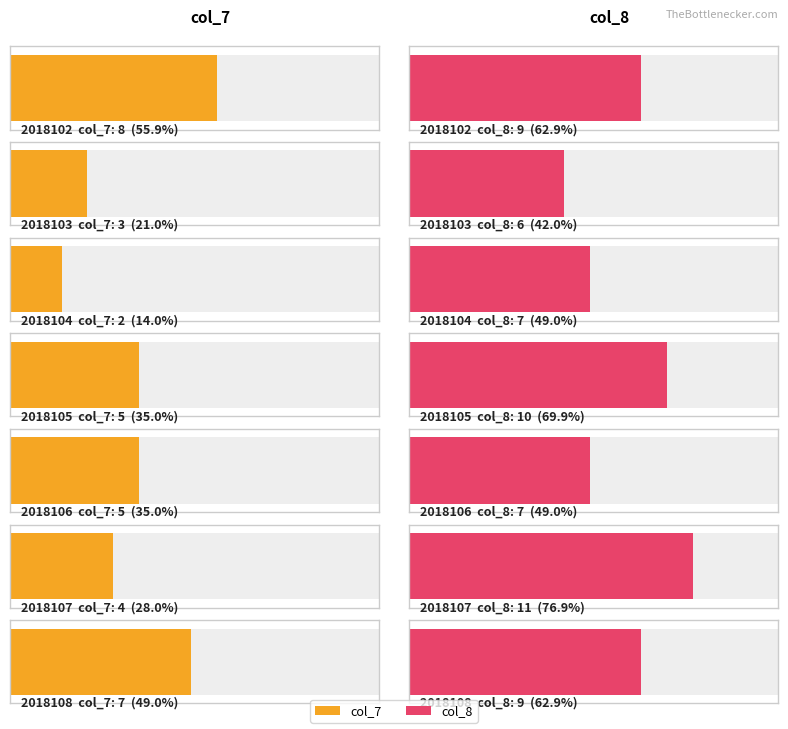

How many data points does each series have?

7